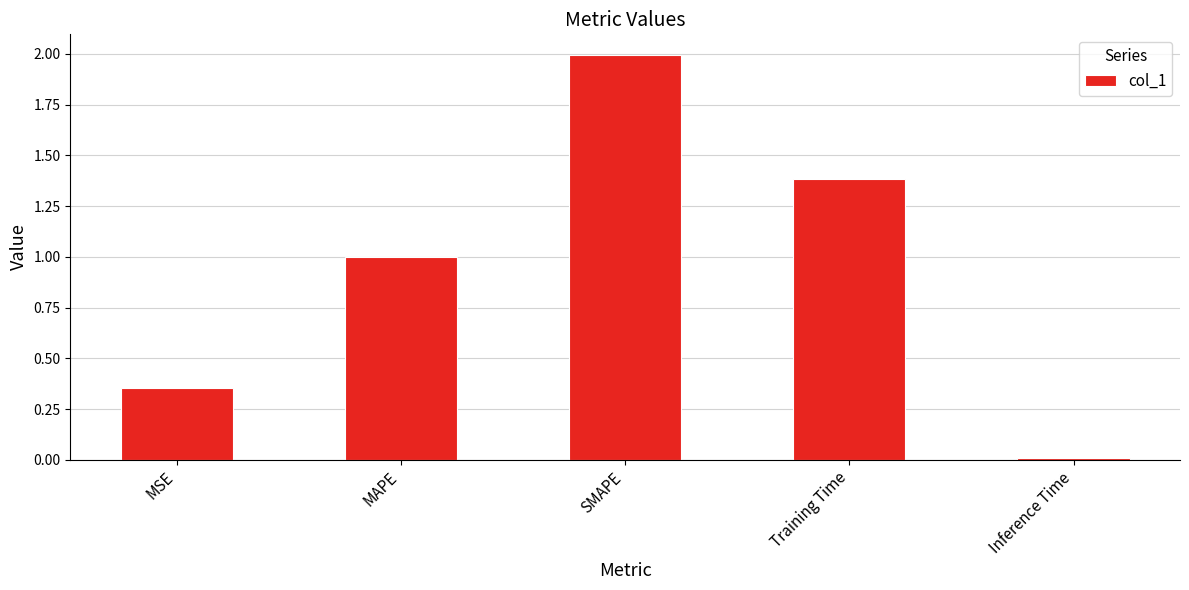

Rank the categories by value from lowest to highest.

Inference Time, MSE, MAPE, Training Time, SMAPE